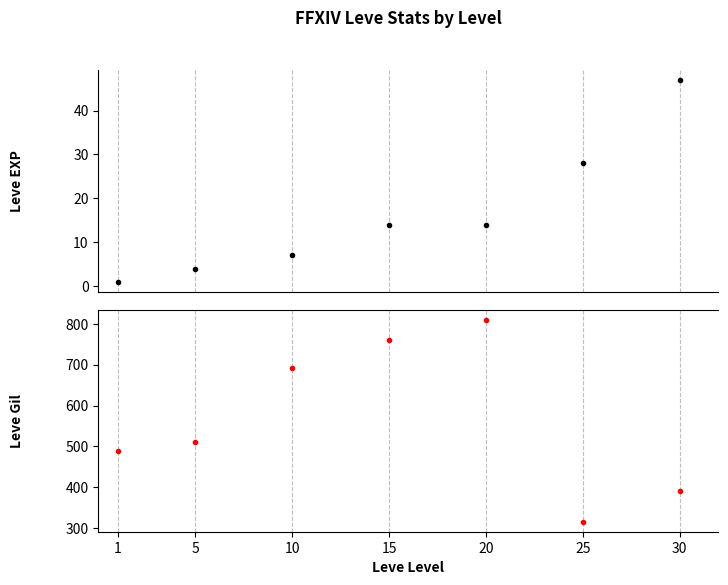

Which series has the widest spread of values?

Leve Gil